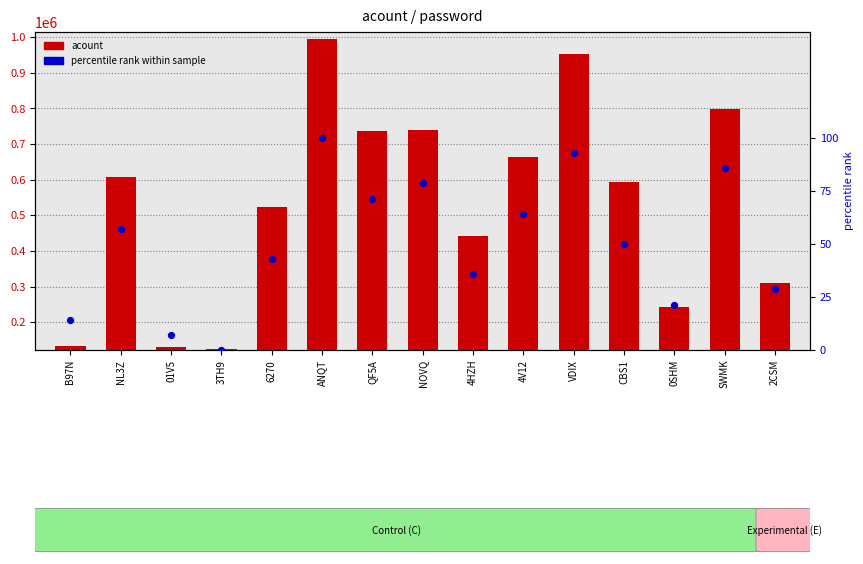

What are all the series names shown in the legend?

acount, percentile rank within sample